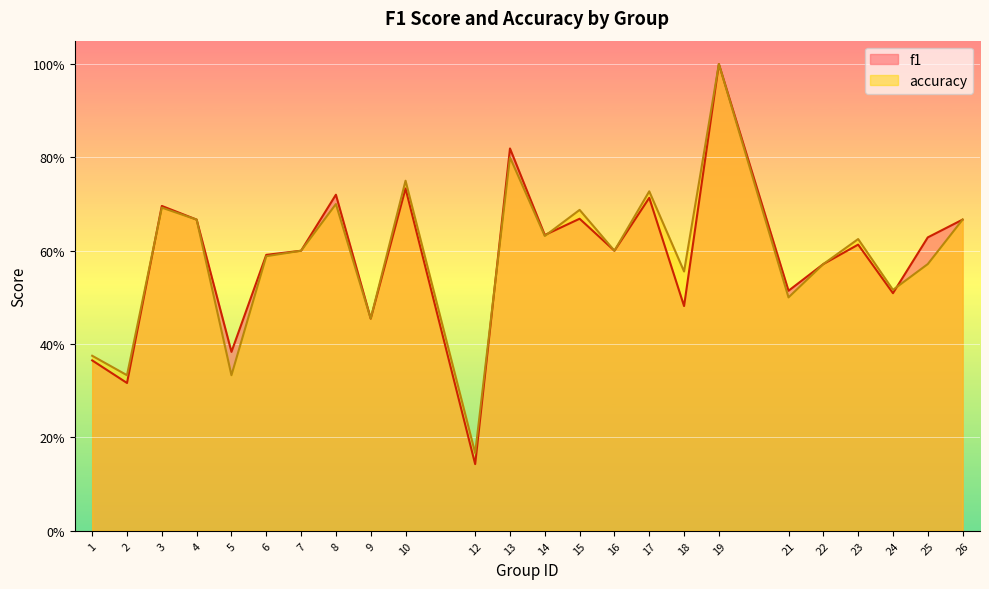

Is it true that f1 equals 0.6 at 7?

True